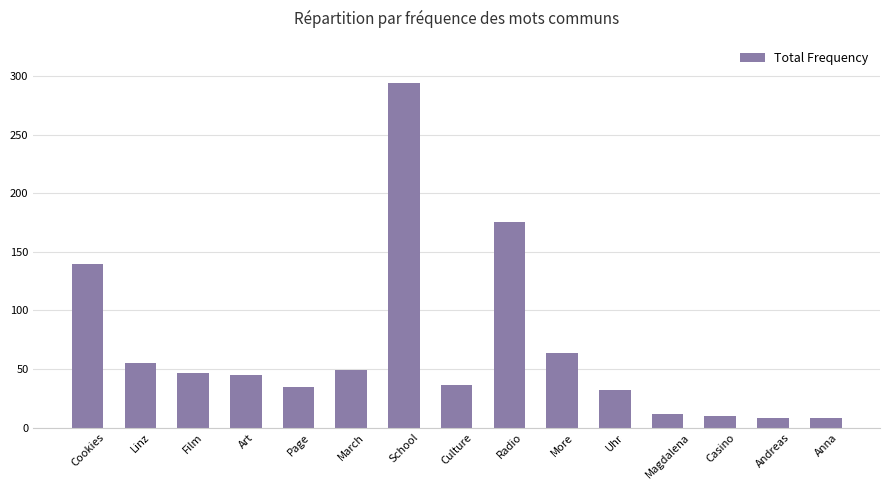

How many categories are shown in the chart?

15